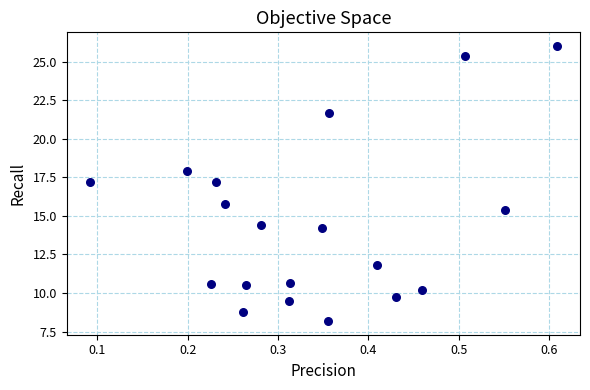

What is the range of X values (max minus min)?

0.5